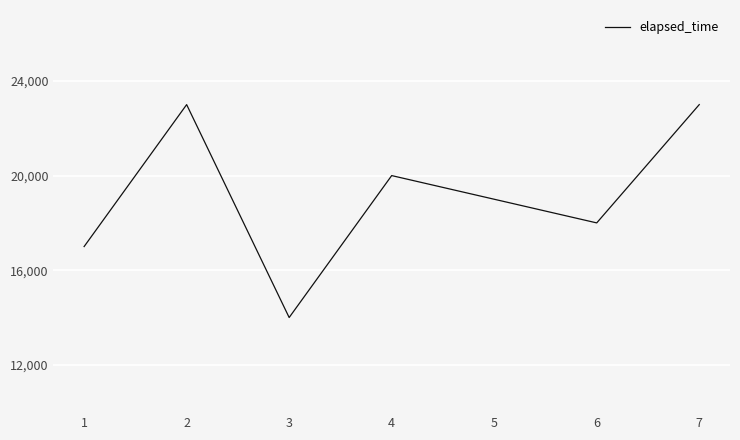

The value at 3 is 14000. True or false?

True